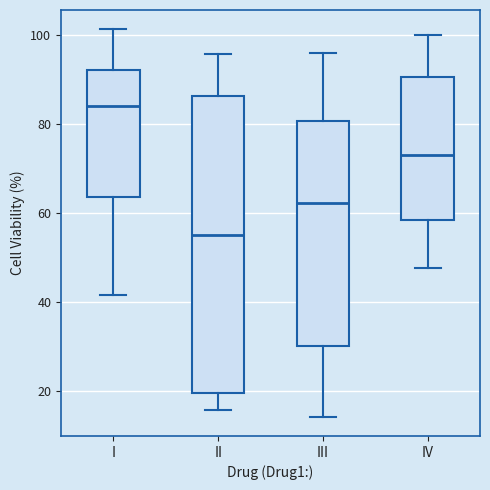

Reading left to right, transcribe this box plot: for each box, give where its median line is, the range the box spans, and where its two whiskers end, as read against the y-axis. The values are not printed on the chart, so give them approximately, as read against the axis.

I: median 84, box 64 to 92, whiskers 42 to 102
II: median 56, box 20 to 86, whiskers 16 to 96
III: median 62, box 30 to 80, whiskers 14 to 96
IV: median 72, box 58 to 90, whiskers 48 to 100